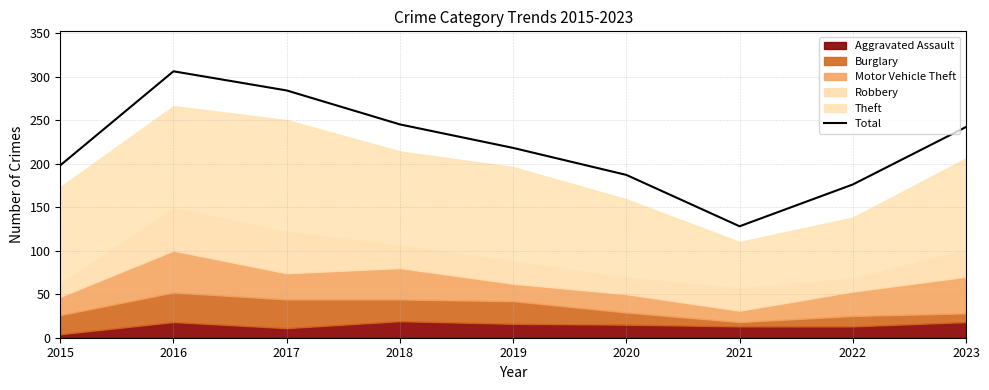

Which label corresponds to the largest value in the chart?

2016